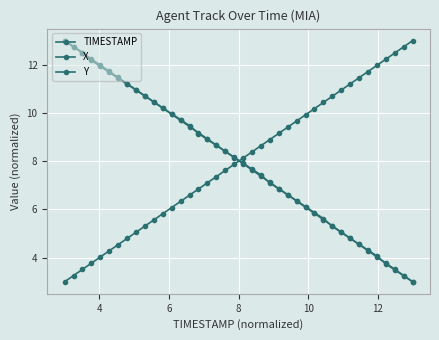

How many lines are shown in the chart?

3